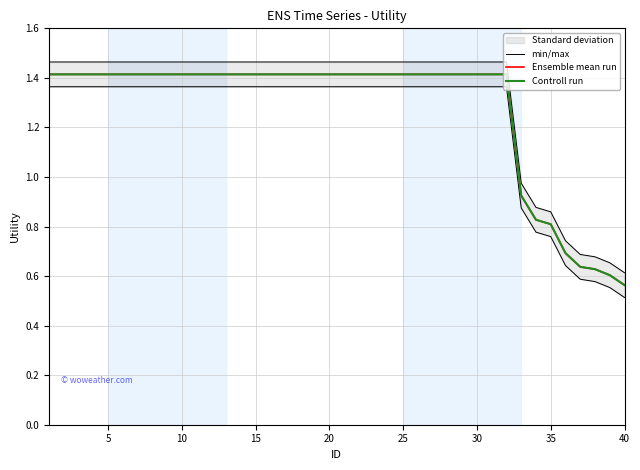

What is the sum of all Controll run values?

50.9